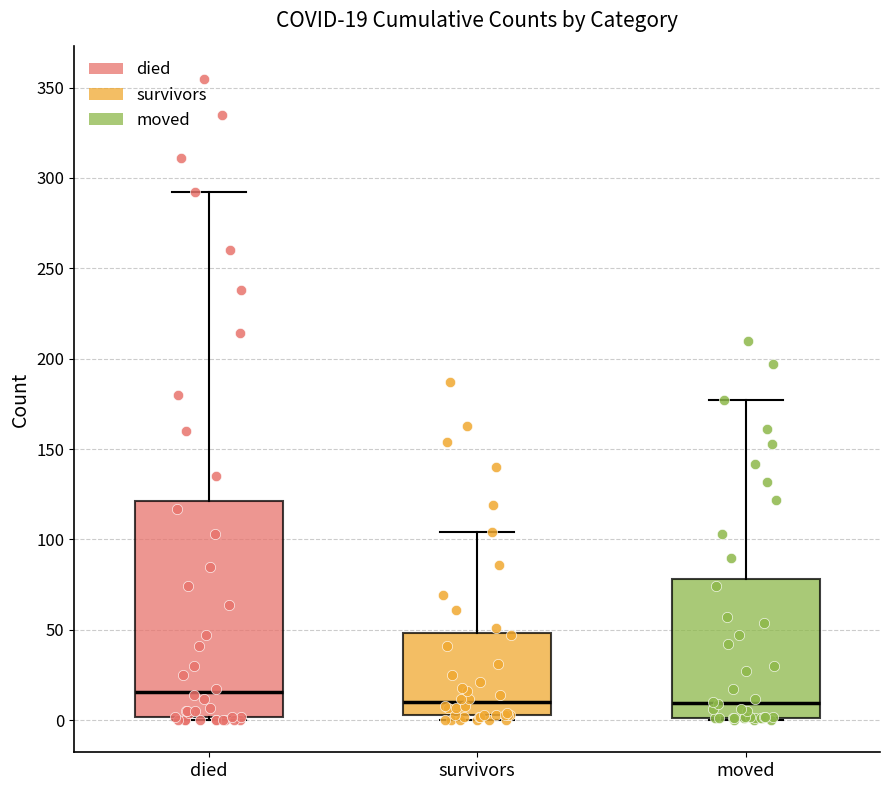

Comparing the boxes themselves (not the whiskers), which one is the tallest?

died